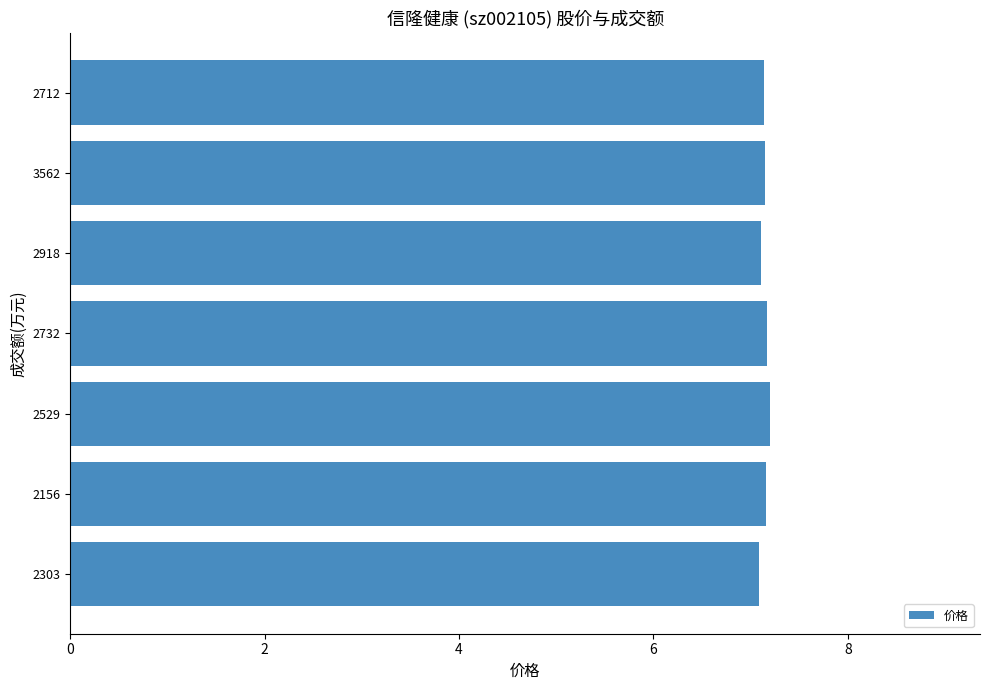

Is it true that the value at 2303 is 11.8?

False